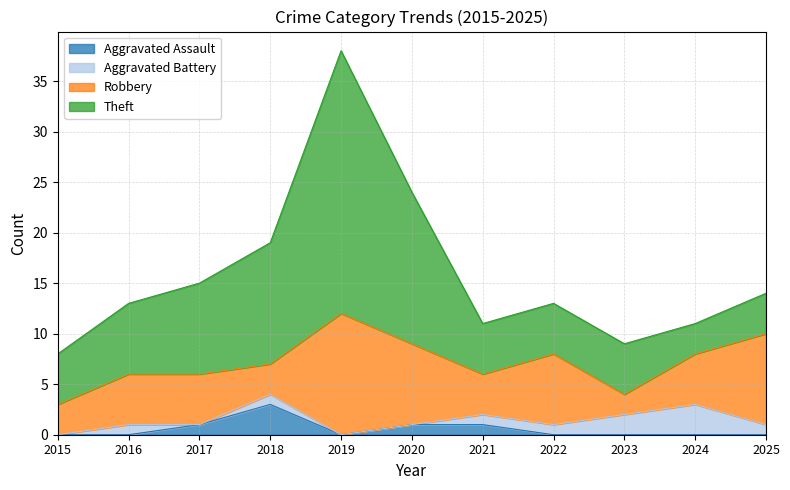

Reading left to right, list all the values displayed in this chart.

Aggravated Assault: 2015=0	2016=0	2017=1	2018=3	2019=0	2020=1	2021=1	2022=0	2023=0	2024=0	2025=0
Aggravated Battery: 2015=0	2016=1	2017=0	2018=1	2019=0	2020=0	2021=1	2022=1	2023=2	2024=3	2025=1
Robbery: 2015=3	2016=5	2017=5	2018=3	2019=12	2020=8	2021=4	2022=7	2023=2	2024=5	2025=9
Theft: 2015=5	2016=7	2017=9	2018=12	2019=26	2020=15	2021=5	2022=5	2023=5	2024=3	2025=4